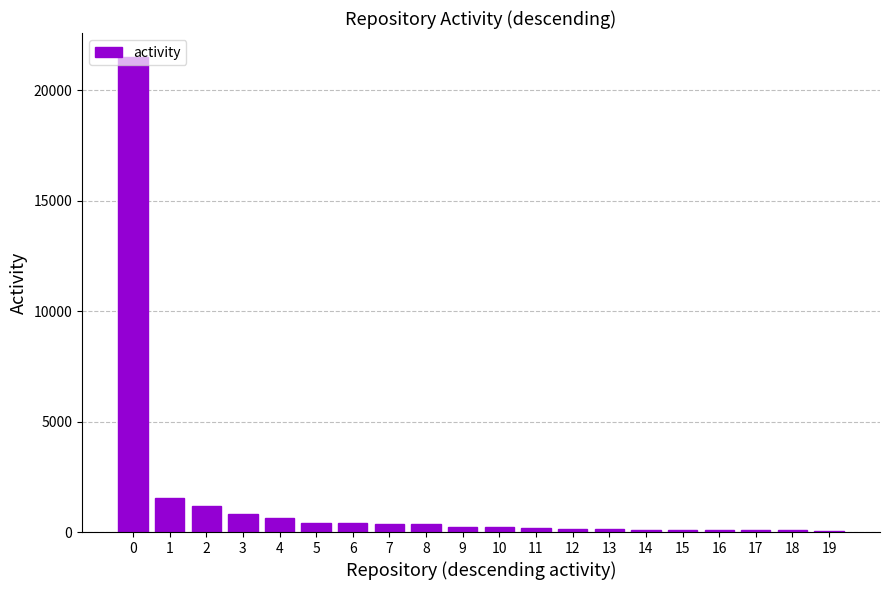

What is the difference between the values at 13 and 18?

42